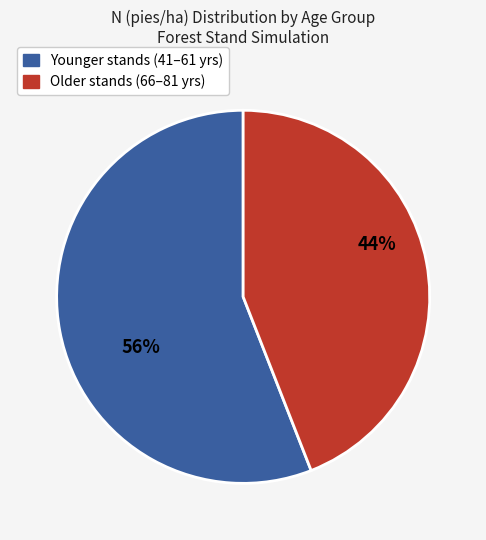

Rank the categories by value from lowest to highest.

Older stands (66–81 yrs), Younger stands (41–61 yrs)